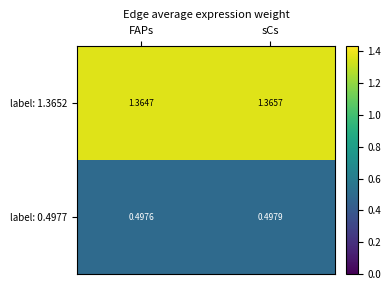

Is the value of label: 0.4977 at sCs greater than the value of label: 1.3652 at FAPs?

No